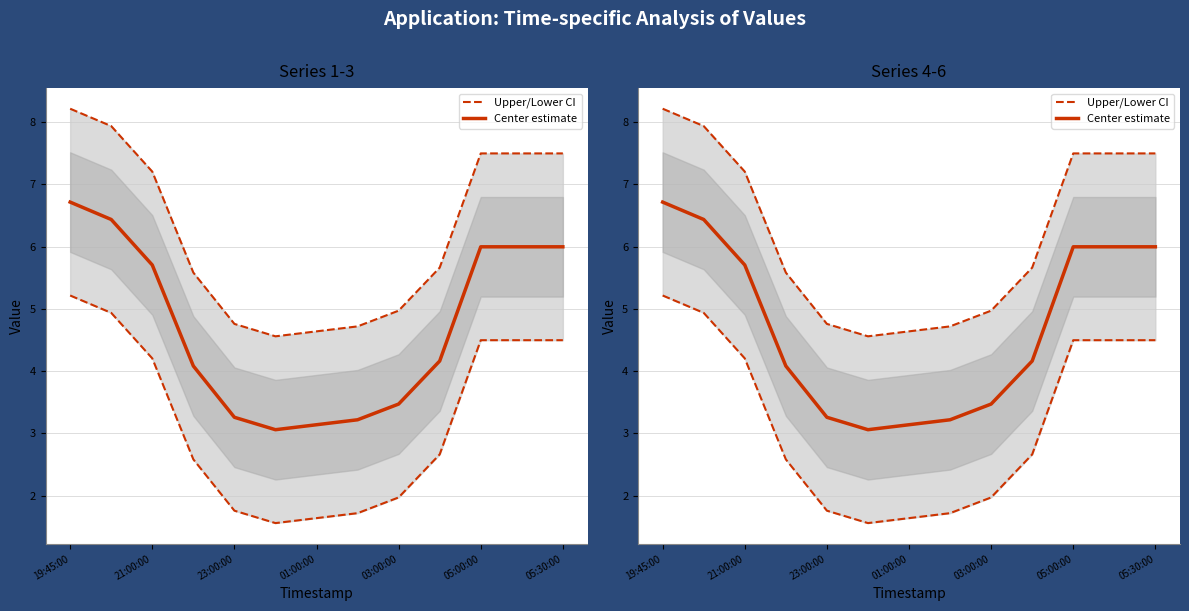

At which label does Center estimate reach its peak?

19:45:00